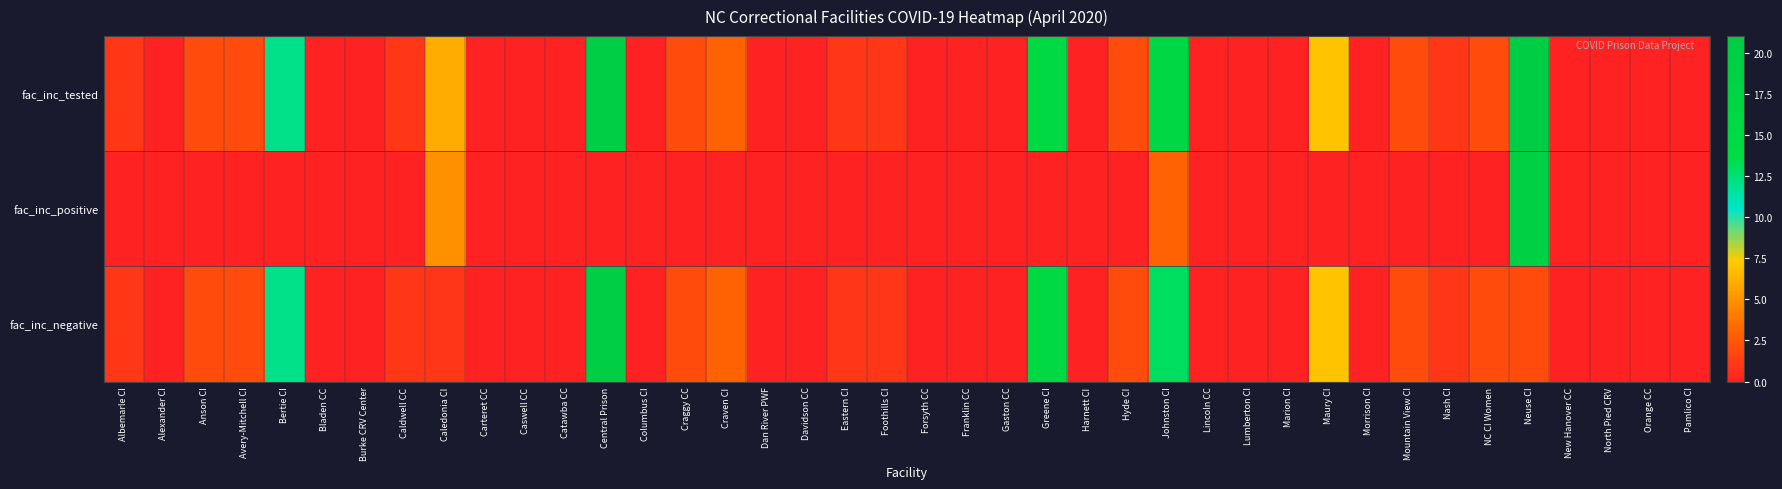

At which category is the sum across all series the highest?

Neuse CI